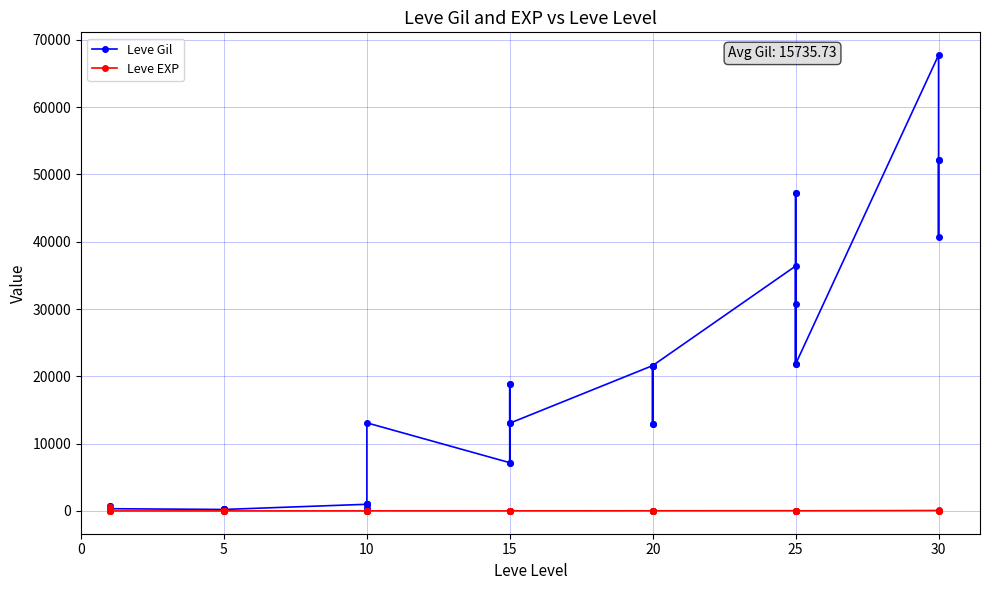

Reading left to right, transcribe all the data shown in this chart.

Leve Gil: 160	114	115	690	690	330	220	110	220	220	220	220	990	430	990	990	990	13090	7170	18910	7170	13040	18910	13040	21600	12960	21600	21600	12960	21600	36390	30820	21830	47200	47200	21830	67730	52220	40640	52220
Leve EXP: 1	630	630	1	1	1	5	4	5	5	5	5	9	8	9	9	9	13	7	18	7	13	18	13	21	12	21	21	12	21	36	30	21	47	47	21	67	52	40	52